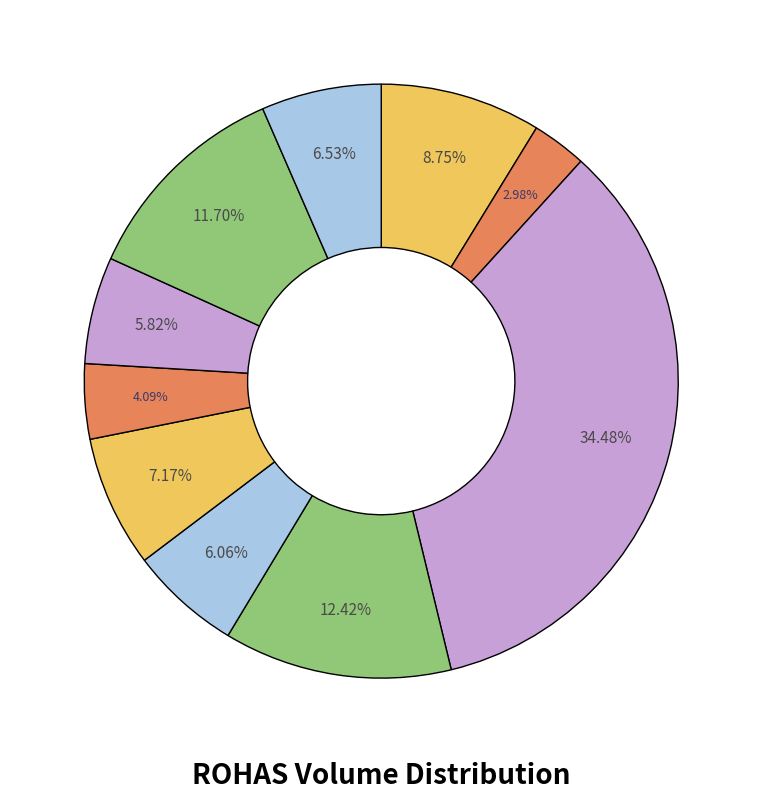

To the nearest percent, what is the difference between the largest and smallest slice percentages?

31%